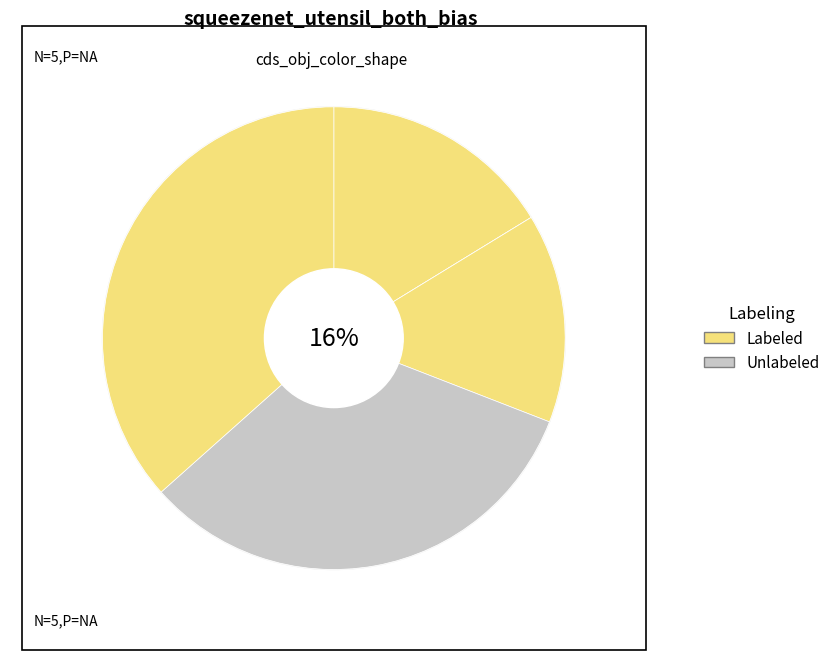

How many segments does this pie chart have?

5